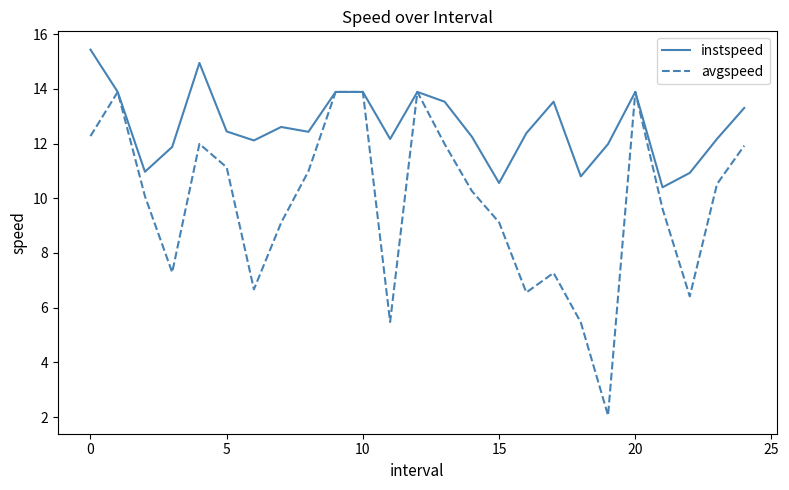

List the series in order of their peak value, lowest first.

avgspeed, instspeed